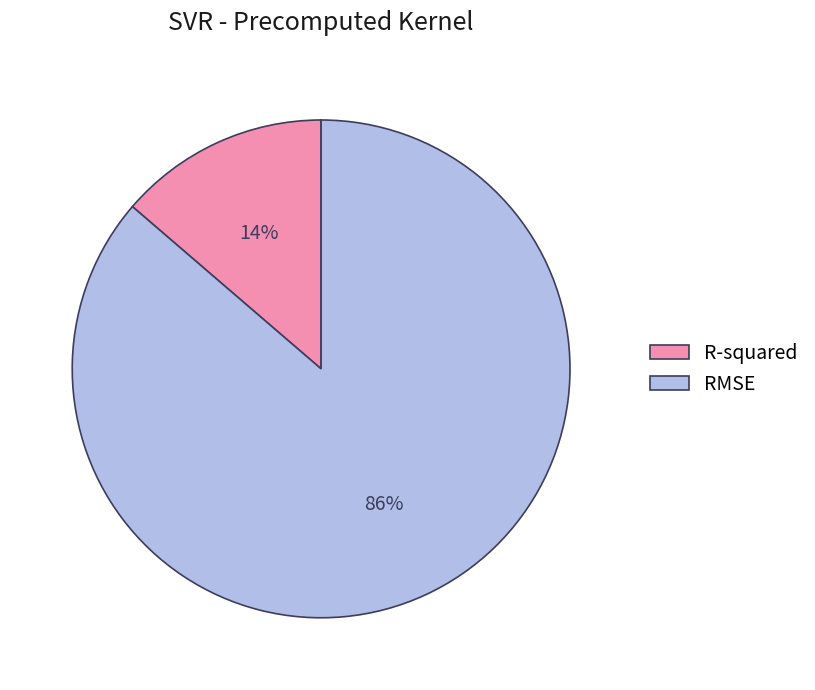

Is it true that RMSE is 96% of the pie?

False